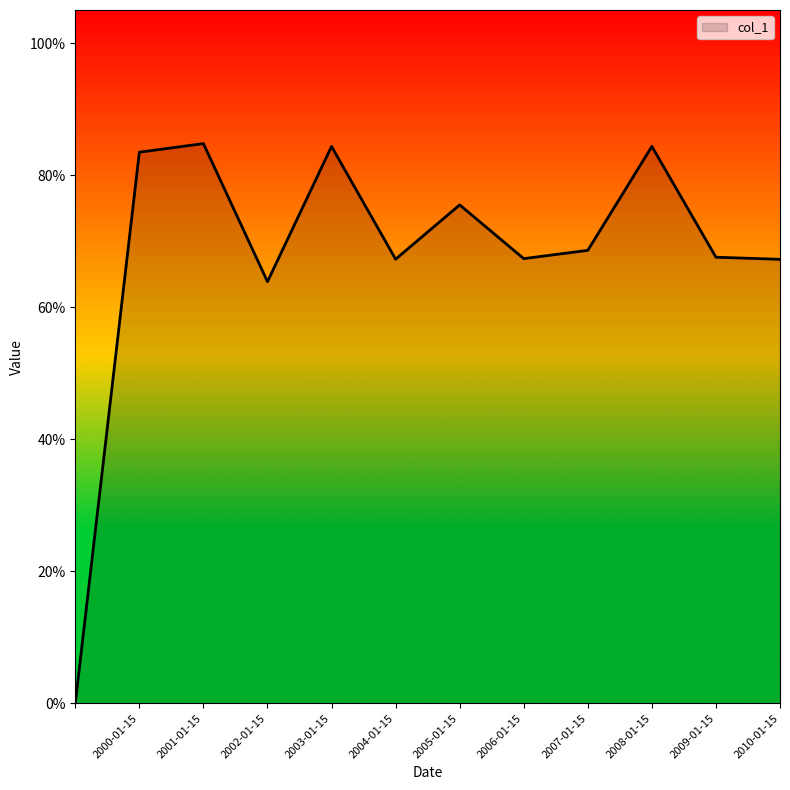

Rank the categories by value from lowest to highest.

, 2002-01-15, 2010-01-15, 2004-01-15, 2006-01-15, 2009-01-15, 2007-01-15, 2005-01-15, 2000-01-15, 2003-01-15, 2008-01-15, 2001-01-15